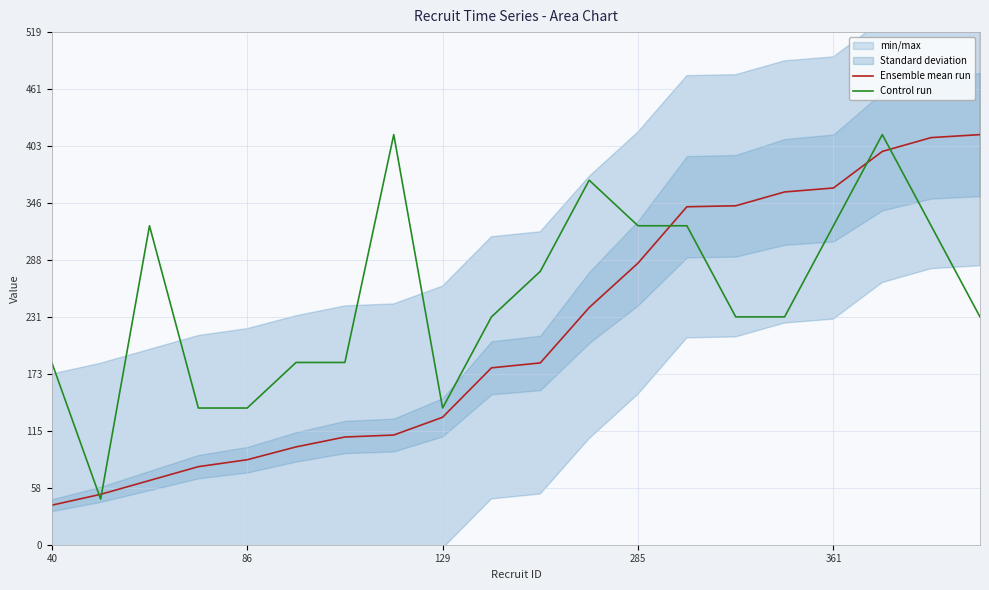

How many intersections are there between Ensemble mean run and Control run?

5